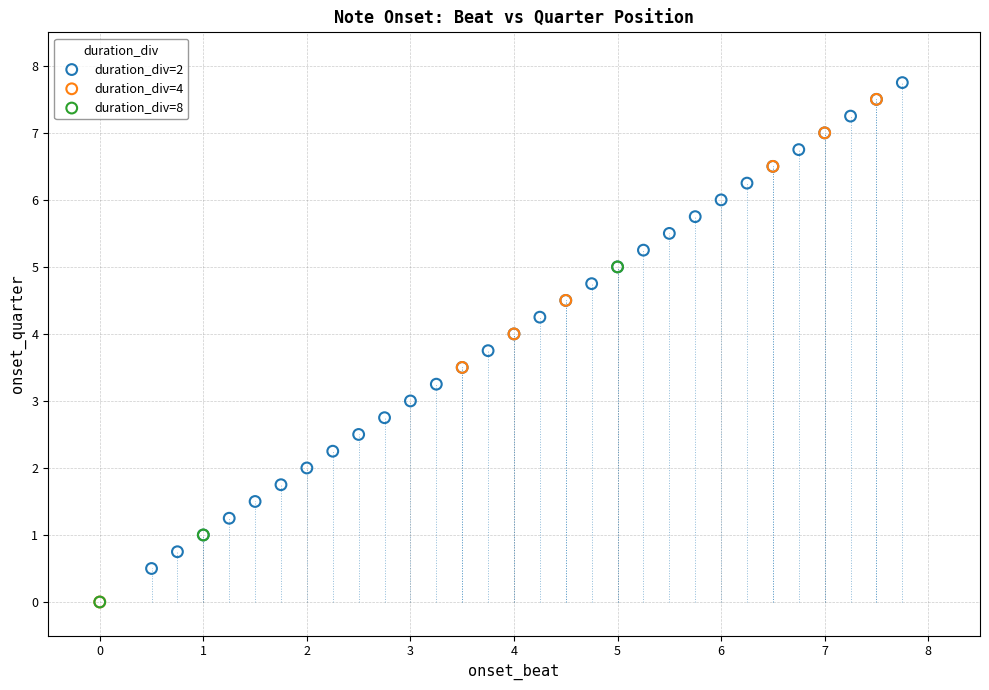

Which series has the largest Y range (max minus min)?

duration_div=4